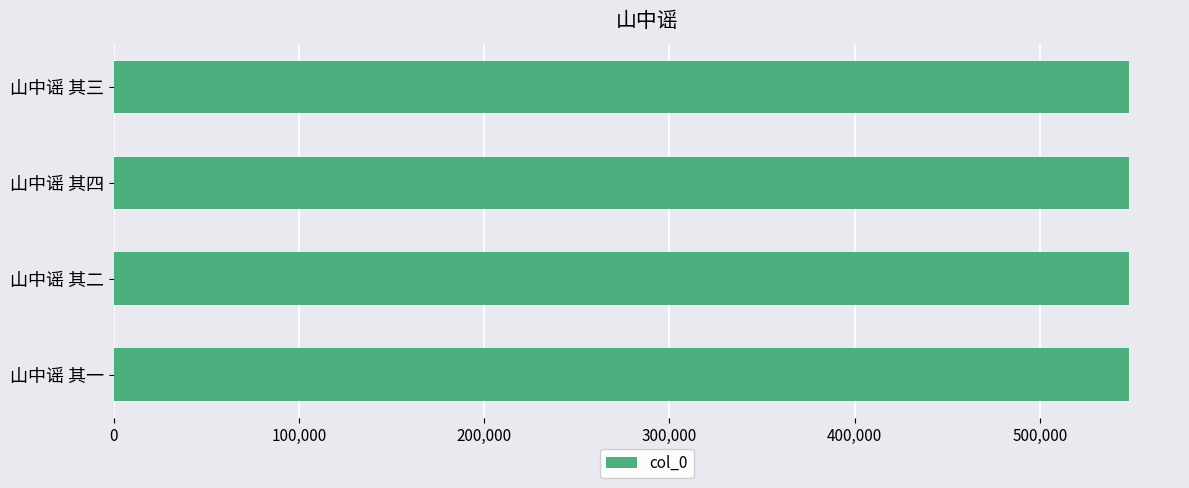

What is the sum of all values?

2193334